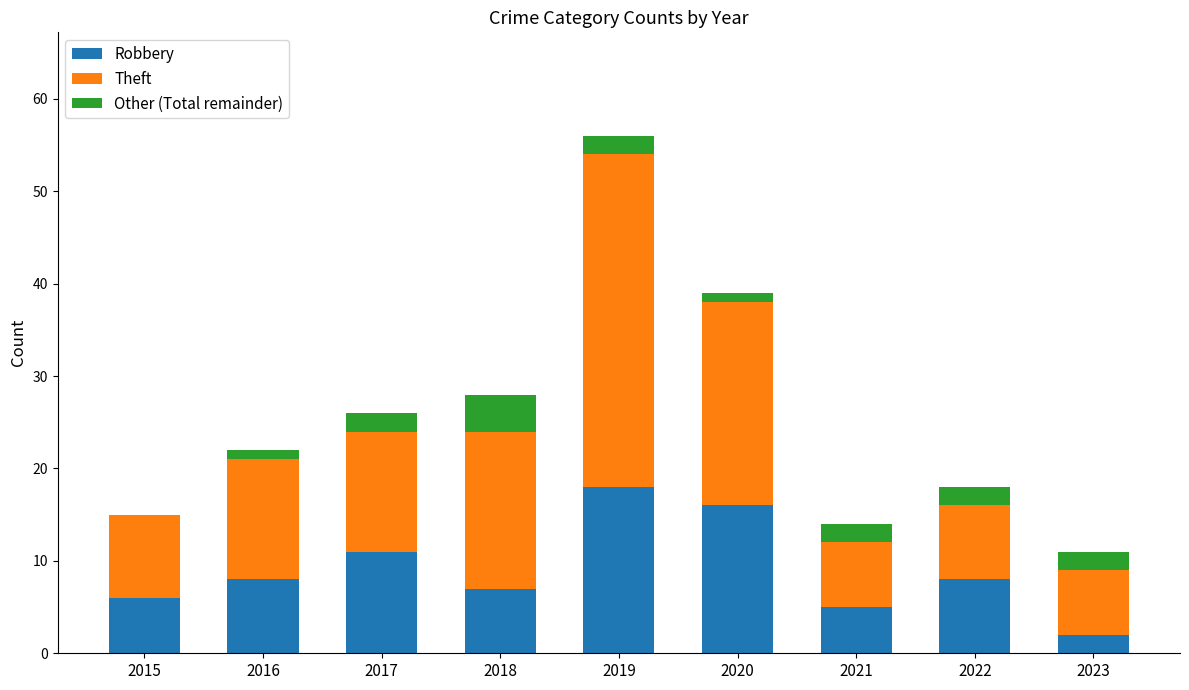

The value of Robbery at 2019 is 29. True or false?

False